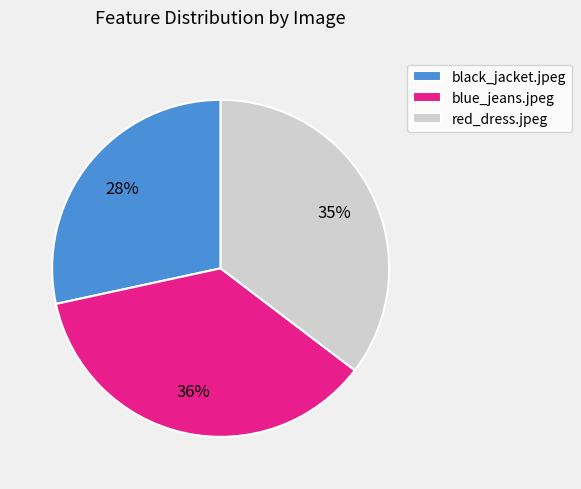

The black_jacket.jpeg slice represents 76% of the pie. True or false?

False